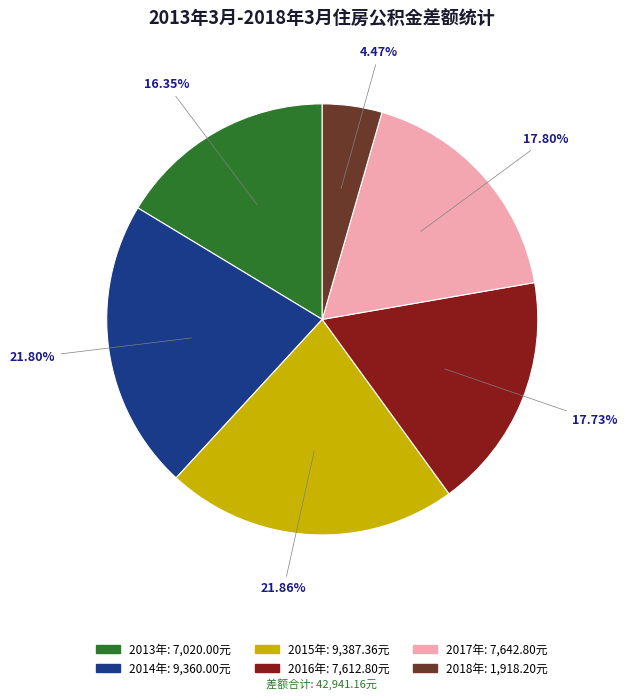

To the nearest percent, what is the difference between the largest and smallest slice percentages?

17%